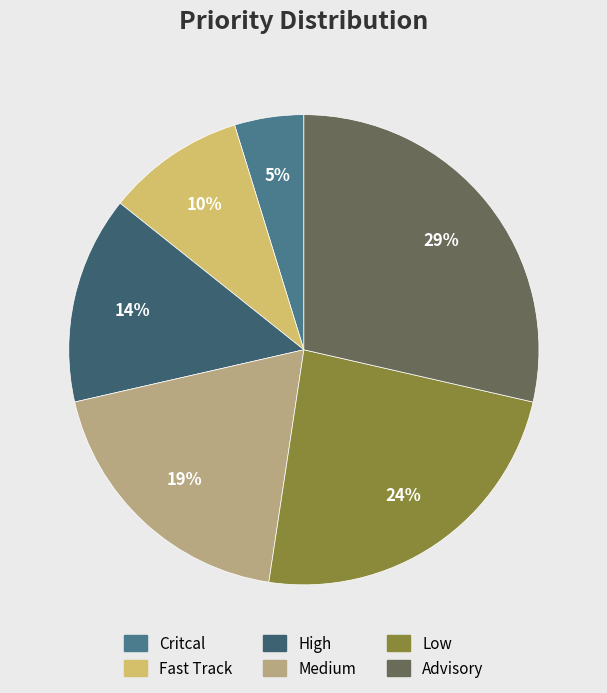

Combined, do Fast Track and High account for over 50%?

No